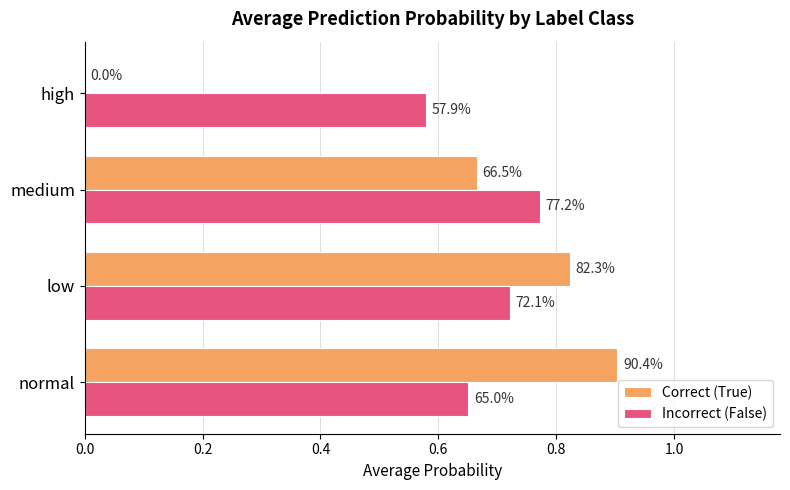

What are all the series names shown in the legend?

Correct (True), Incorrect (False)